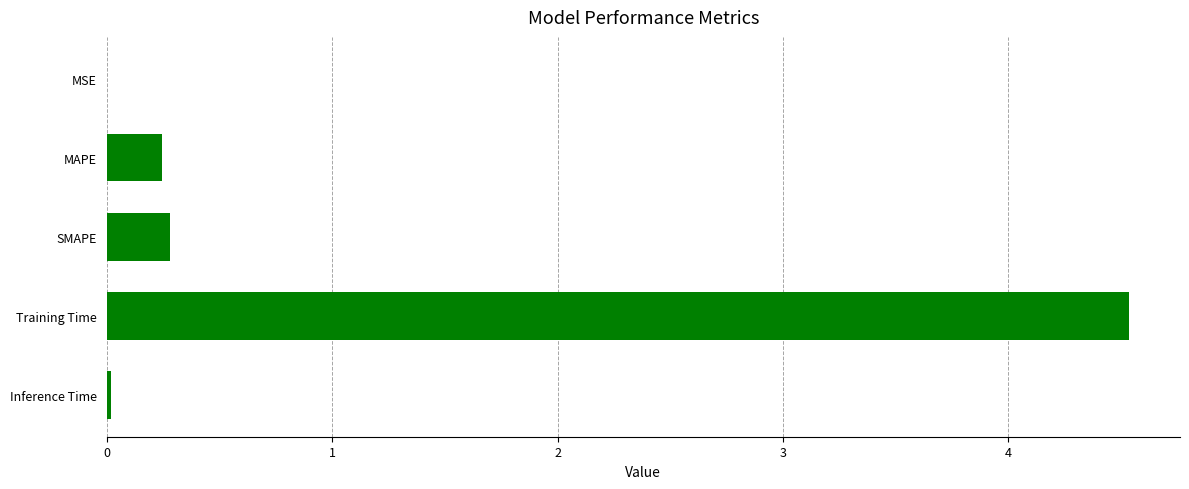

The value at MAPE is 0.4. True or false?

False